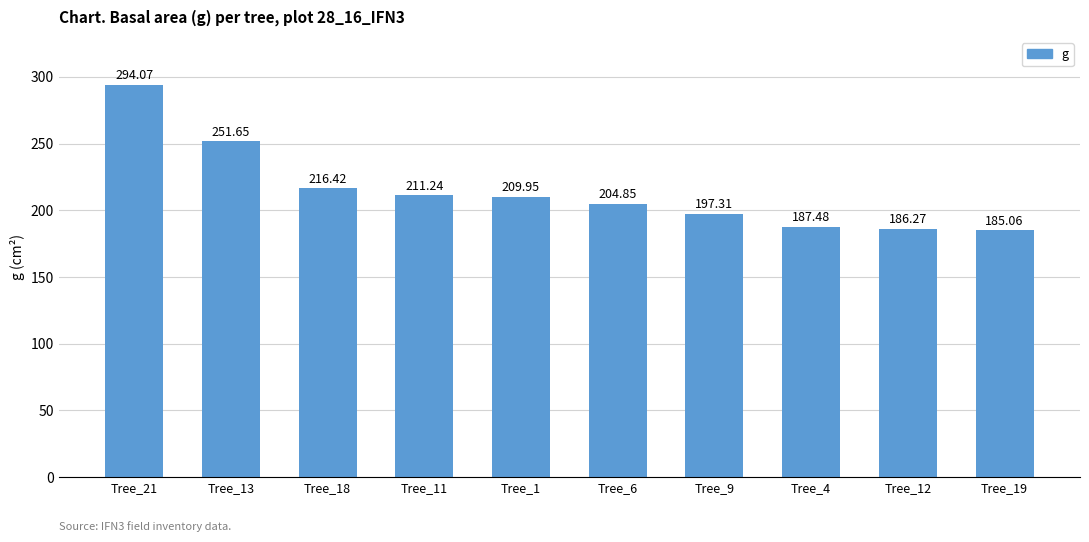

What is the label of the 10th bar from the left?

Tree_19